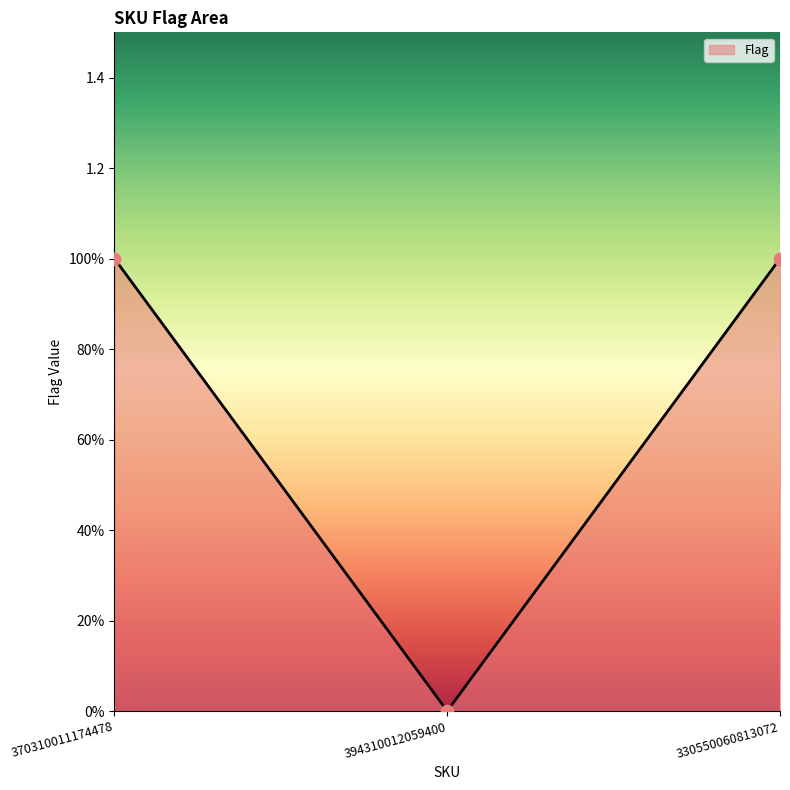

Between 330550060813072 and 370310011174478, which is larger?

330550060813072